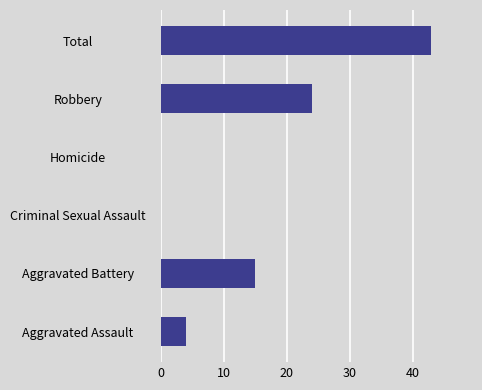

Which label corresponds to the largest value in the chart?

Total